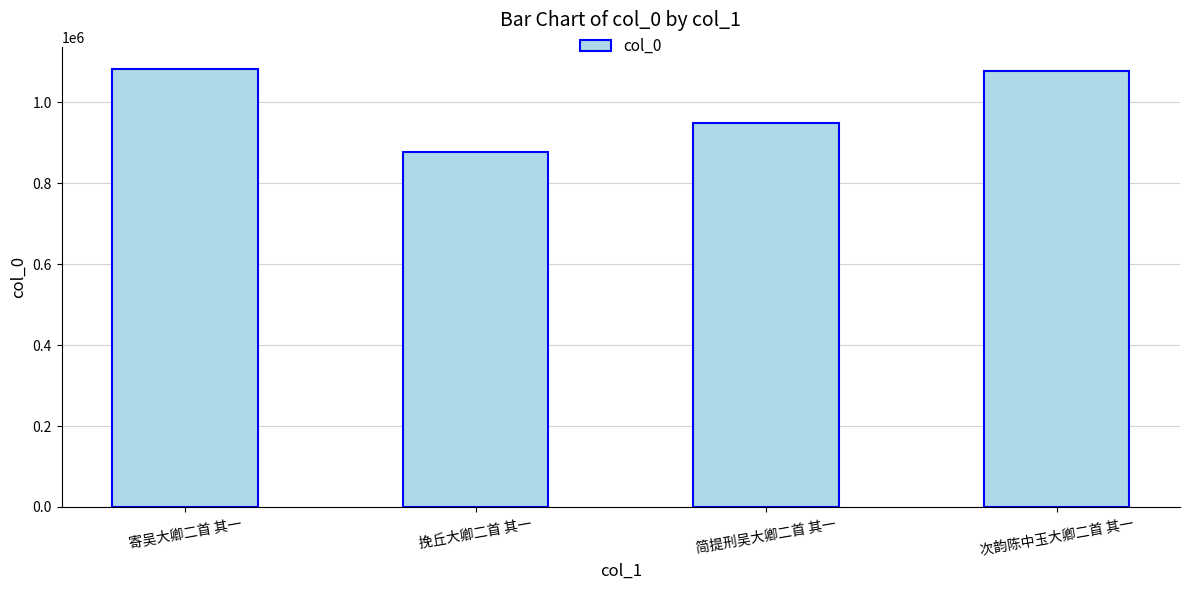

What is the label of the 1st bar from the left?

寄吴大卿二首 其一